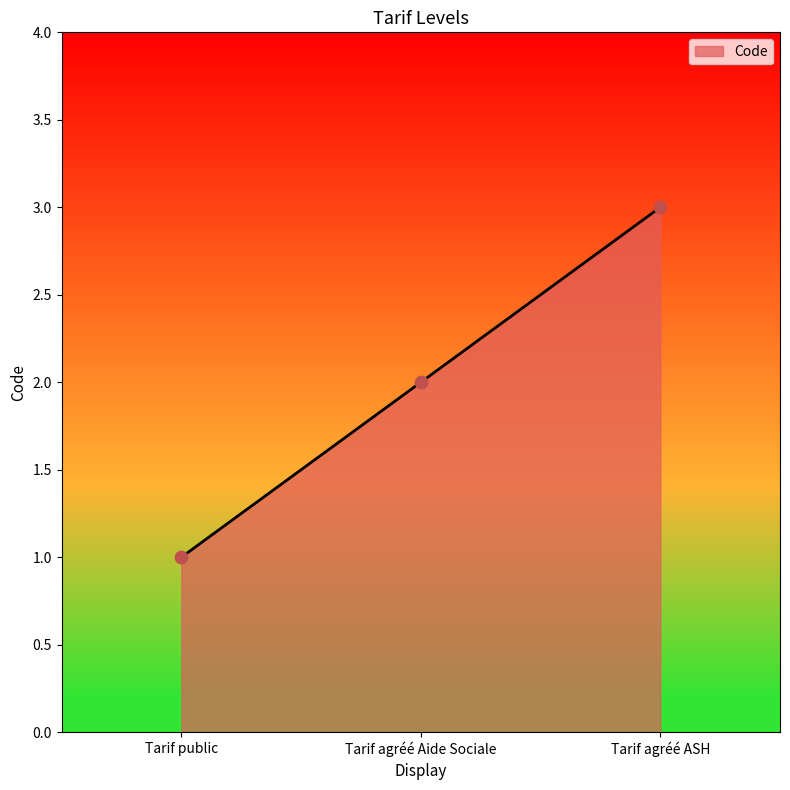

What is the change in value from Tarif public to Tarif agréé Aide Sociale?

+1